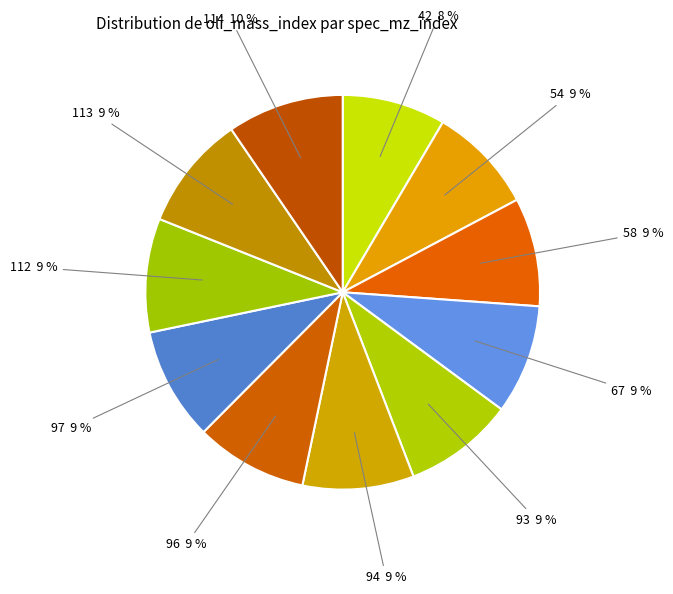

How many slices are in this pie chart?

11